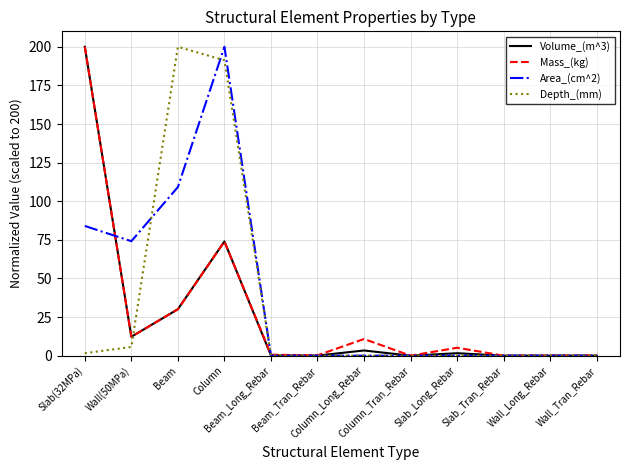

Does the chart have visible grid lines?

Yes